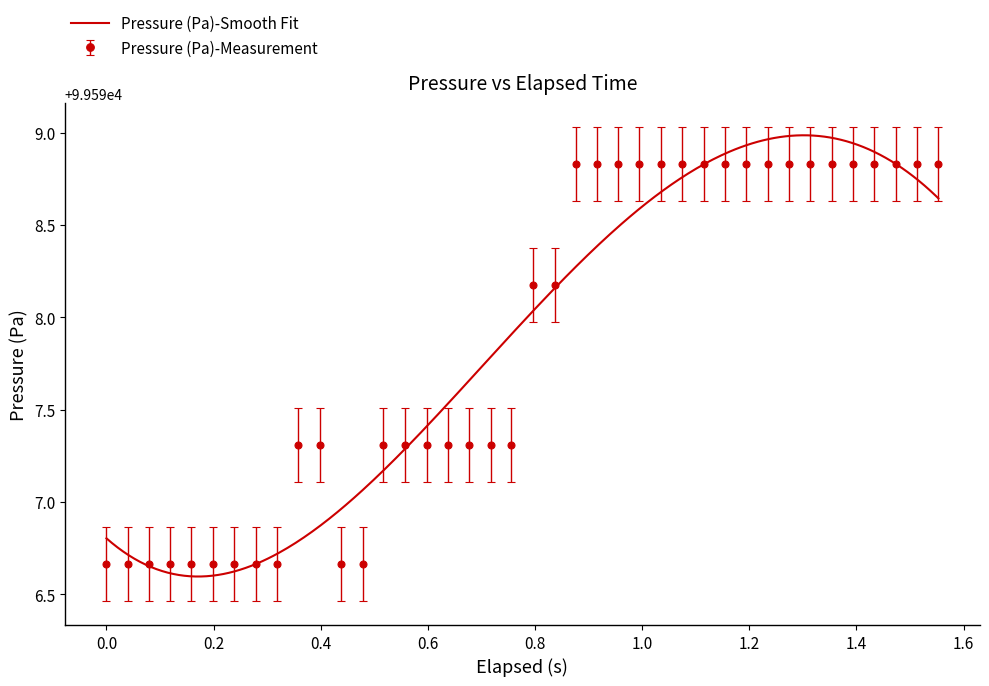

What is the value of the Pressure (Pa)-Measurement point at the 10th from the left?

99597.3